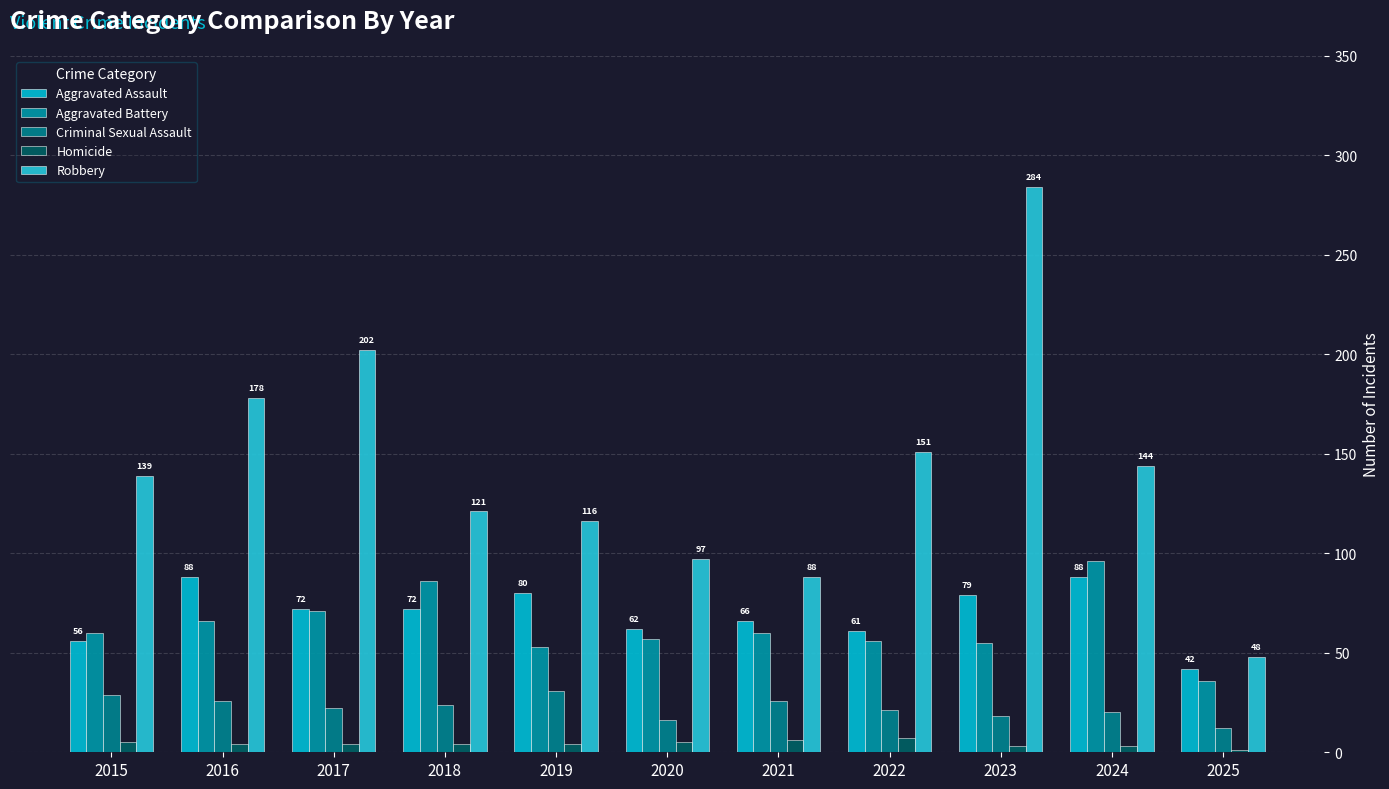

Which label corresponds to the largest value in the chart?

2023